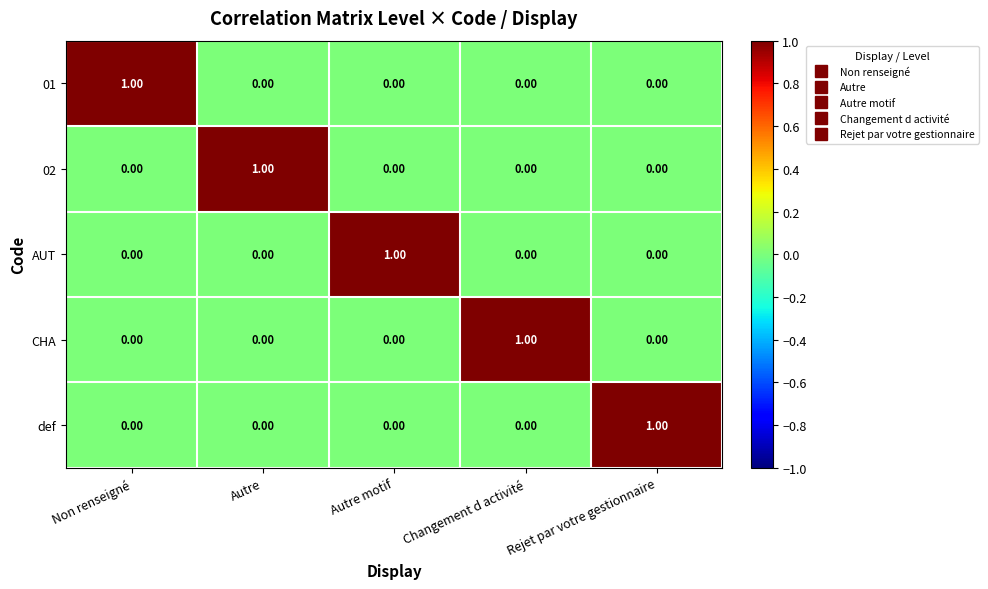

How many data points in 02 are above 0?

1